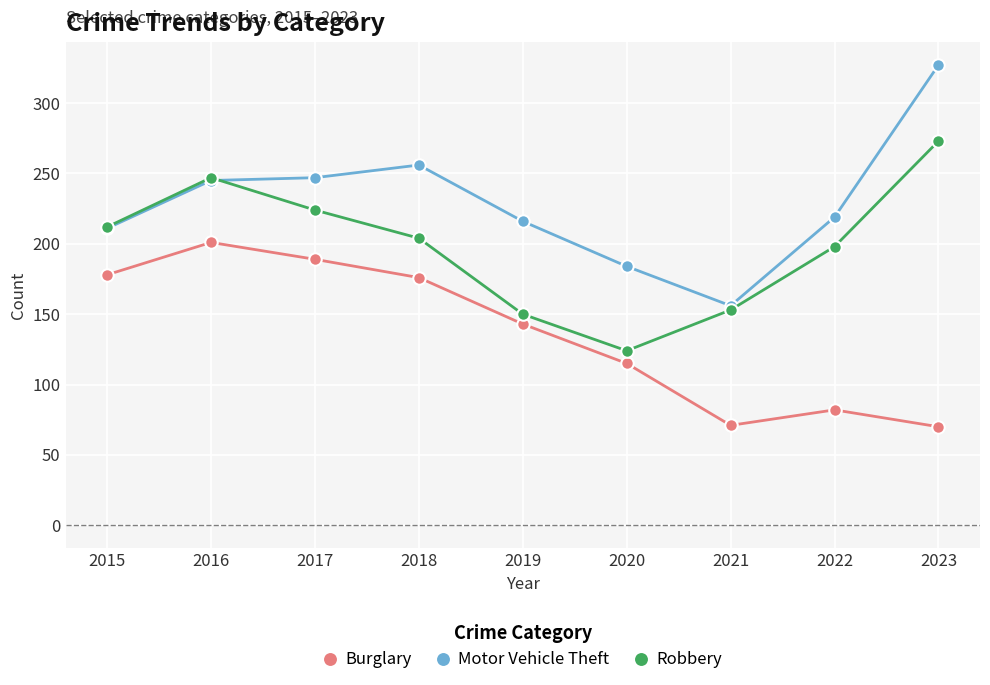

The value of Motor Vehicle Theft at 2022 is 219. True or false?

True